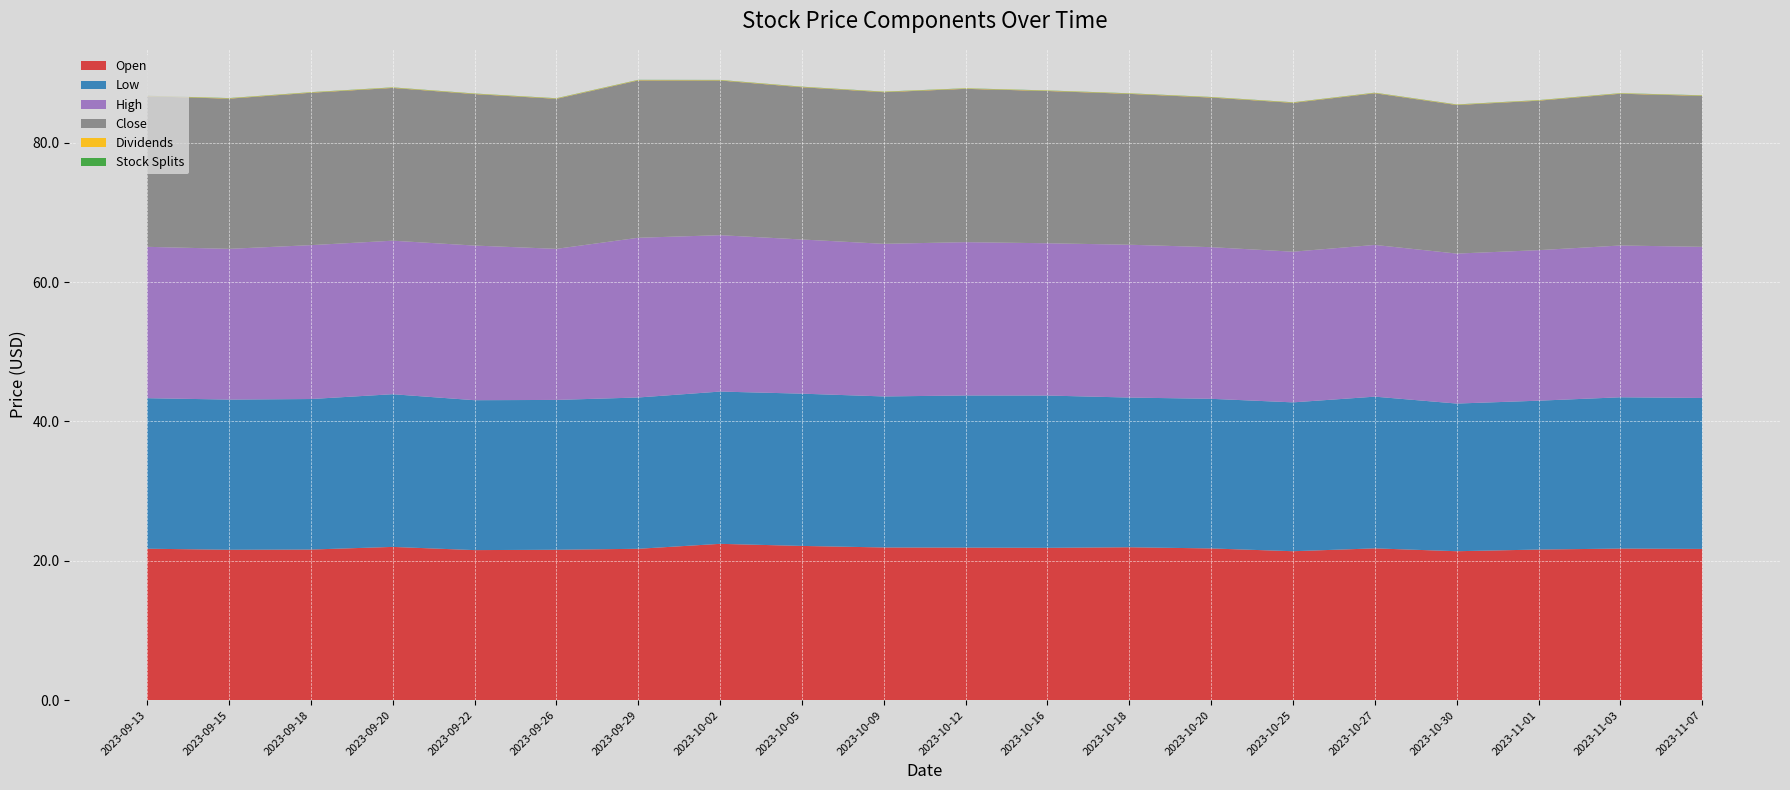

Reading left to right, extract all data points from this chart.

Open: 2023-09-13=21.7	2023-09-15=21.6	2023-09-18=21.6	2023-09-20=22.0	2023-09-22=21.5	2023-09-26=21.6	2023-09-29=21.7	2023-10-02=22.4	2023-10-05=22.1	2023-10-09=21.9	2023-10-12=21.9	2023-10-16=21.9	2023-10-18=21.9	2023-10-20=21.8	2023-10-25=21.4	2023-10-27=21.8	2023-10-30=21.4	2023-11-01=21.6	2023-11-03=21.8	2023-11-07=21.7
Low: 2023-09-13=21.6	2023-09-15=21.6	2023-09-18=21.6	2023-09-20=21.9	2023-09-22=21.5	2023-09-26=21.5	2023-09-29=21.7	2023-10-02=21.9	2023-10-05=21.9	2023-10-09=21.7	2023-10-12=21.8	2023-10-16=21.9	2023-10-18=21.5	2023-10-20=21.5	2023-10-25=21.4	2023-10-27=21.8	2023-10-30=21.2	2023-11-01=21.4	2023-11-03=21.7	2023-11-07=21.7
High: 2023-09-13=21.7	2023-09-15=21.6	2023-09-18=22.1	2023-09-20=22.0	2023-09-22=22.2	2023-09-26=21.7	2023-09-29=22.9	2023-10-02=22.4	2023-10-05=22.1	2023-10-09=21.9	2023-10-12=22.0	2023-10-16=21.9	2023-10-18=21.9	2023-10-20=21.8	2023-10-25=21.6	2023-10-27=21.8	2023-10-30=21.5	2023-11-01=21.6	2023-11-03=21.8	2023-11-07=21.7
Close: 2023-09-13=21.6	2023-09-15=21.6	2023-09-18=21.9	2023-09-20=21.9	2023-09-22=21.8	2023-09-26=21.5	2023-09-29=22.6	2023-10-02=22.2	2023-10-05=21.9	2023-10-09=21.8	2023-10-12=22.0	2023-10-16=21.9	2023-10-18=21.7	2023-10-20=21.5	2023-10-25=21.4	2023-10-27=21.8	2023-10-30=21.3	2023-11-01=21.5	2023-11-03=21.8	2023-11-07=21.7
Dividends: 2023-09-13=0.0	2023-09-15=0.0	2023-09-18=0.0	2023-09-20=0.0	2023-09-22=0.0	2023-09-26=0.0	2023-09-29=0.0	2023-10-02=0.0	2023-10-05=0.0	2023-10-09=0.0	2023-10-12=0.0	2023-10-16=0.0	2023-10-18=0.0	2023-10-20=0.0	2023-10-25=0.0	2023-10-27=0.0	2023-10-30=0.0	2023-11-01=0.0	2023-11-03=0.0	2023-11-07=0.0
Stock Splits: 2023-09-13=0.0	2023-09-15=0.0	2023-09-18=0.0	2023-09-20=0.0	2023-09-22=0.0	2023-09-26=0.0	2023-09-29=0.0	2023-10-02=0.0	2023-10-05=0.0	2023-10-09=0.0	2023-10-12=0.0	2023-10-16=0.0	2023-10-18=0.0	2023-10-20=0.0	2023-10-25=0.0	2023-10-27=0.0	2023-10-30=0.0	2023-11-01=0.0	2023-11-03=0.0	2023-11-07=0.0